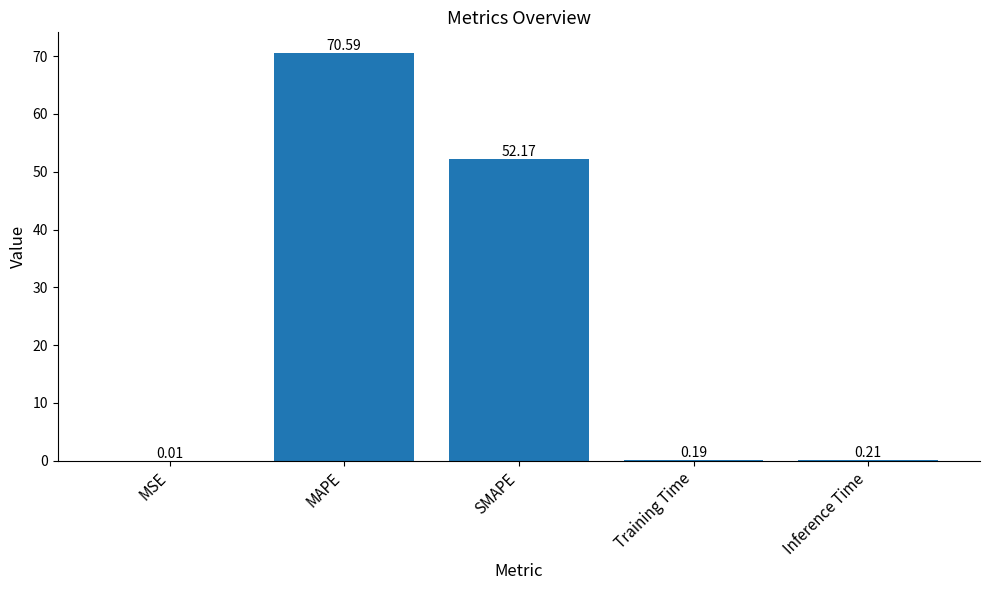

What is the change in value from MAPE to Training Time?

-70.4